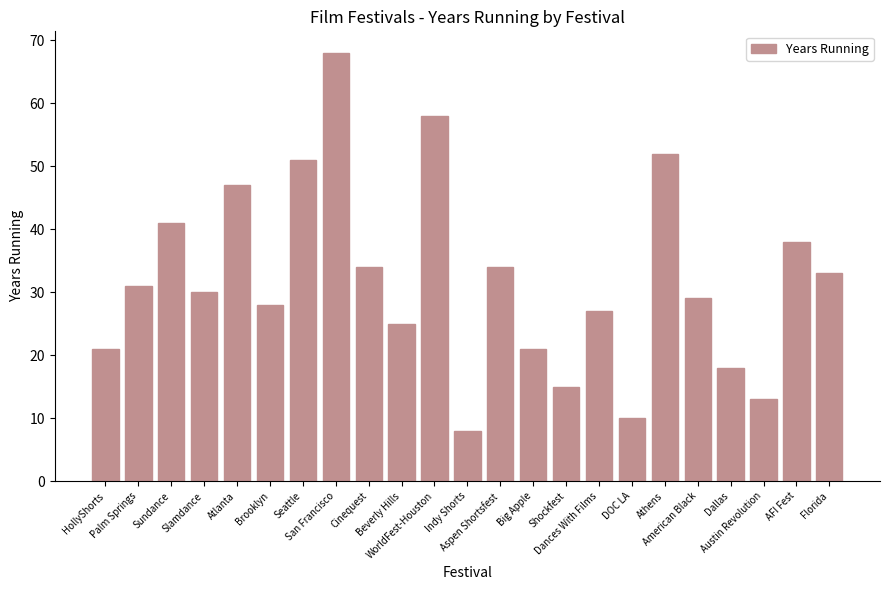

At which label does the data first exceed 30?

Palm Springs